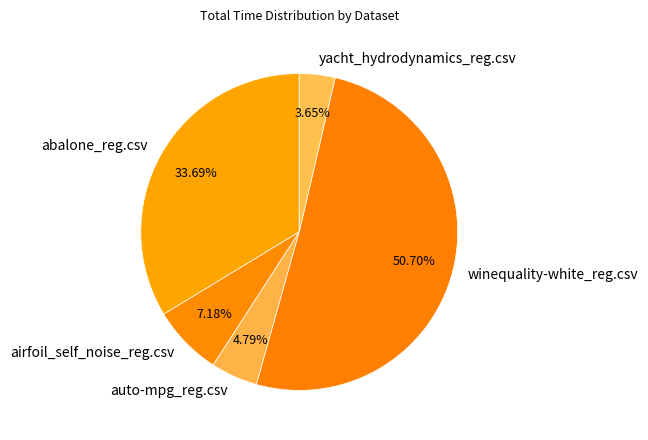

How many slices are in this pie chart?

5